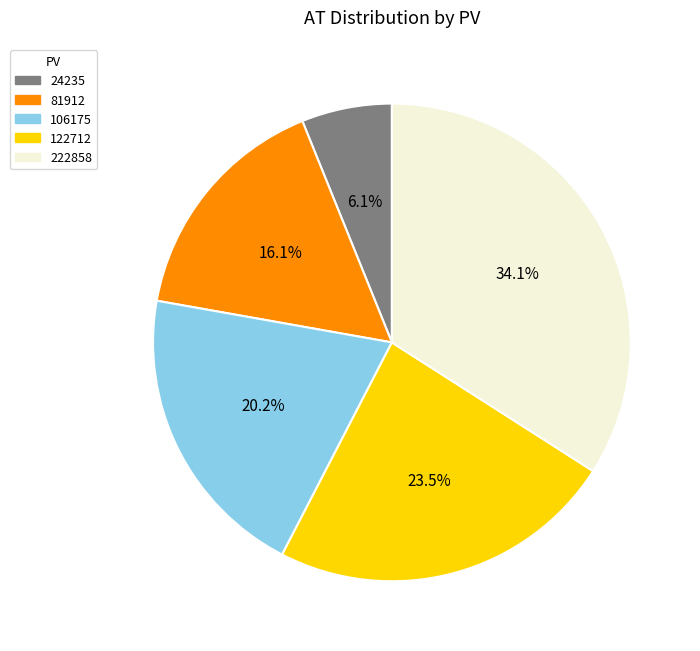

Is the sum of 122712 and 106175 greater than half?

No